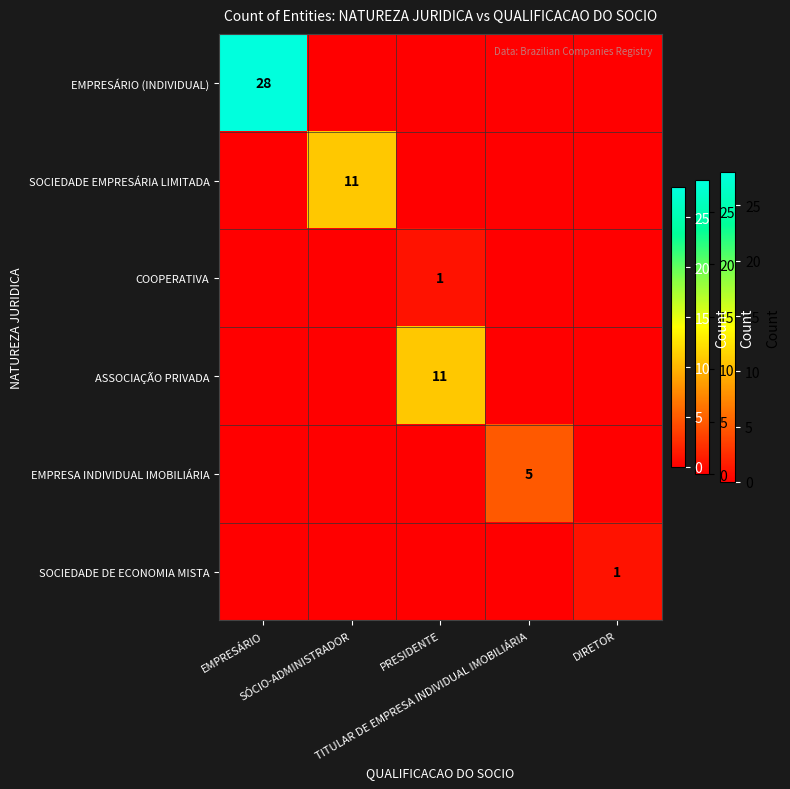

Count the number of data series in this chart.

6